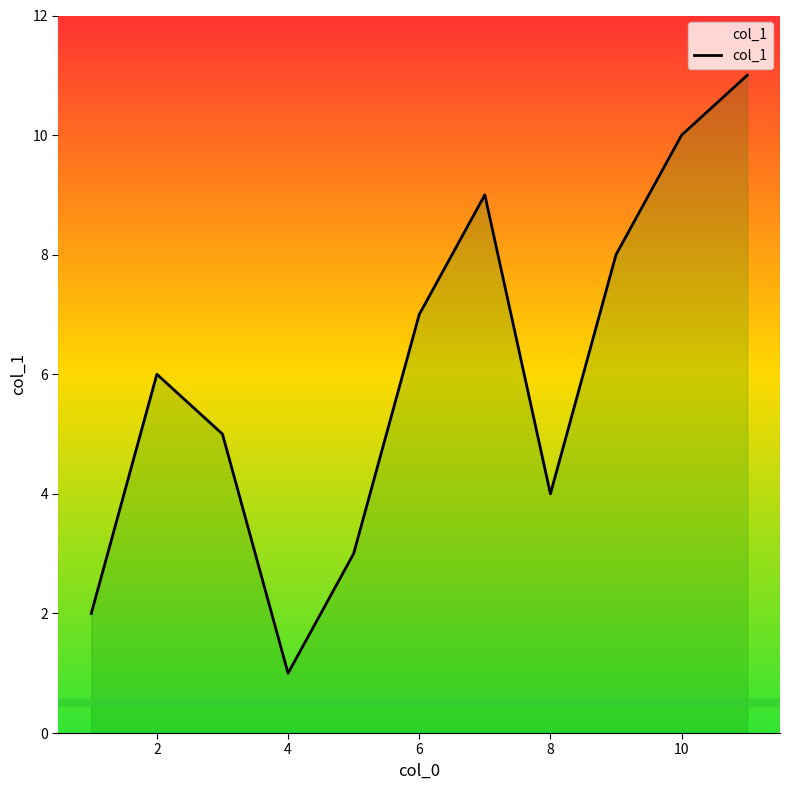

What is the difference between the maximum and minimum values?

10